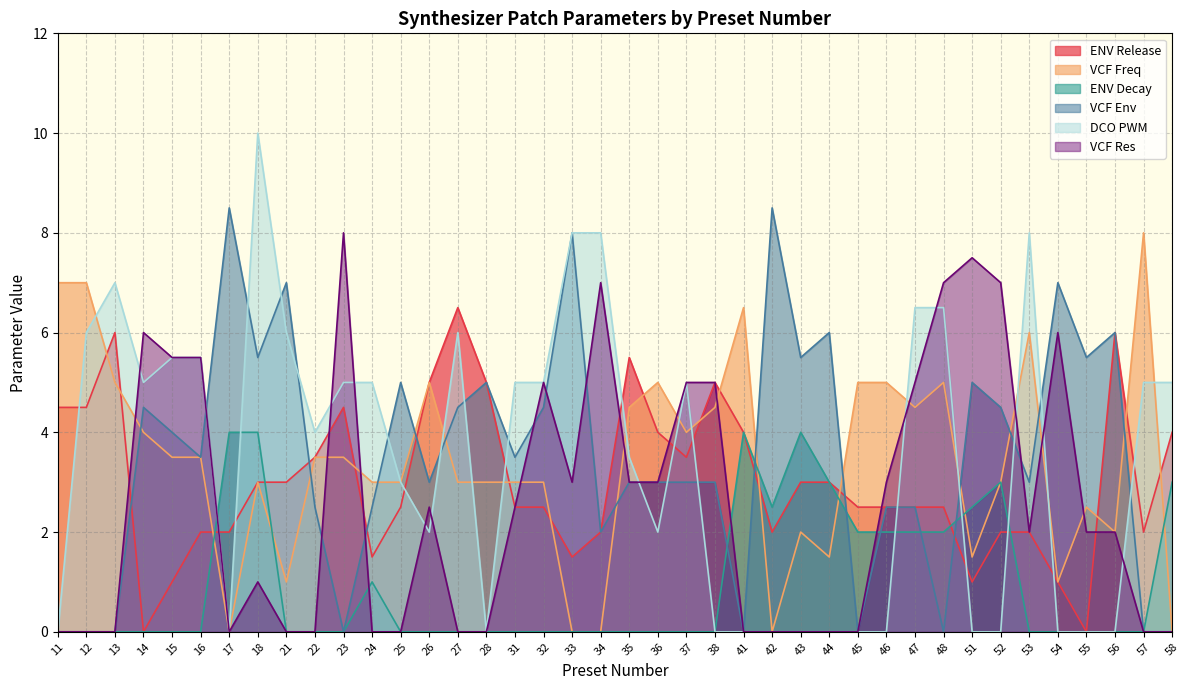

What is the value of the VCF Freq point at the 8th from the left?

3.0